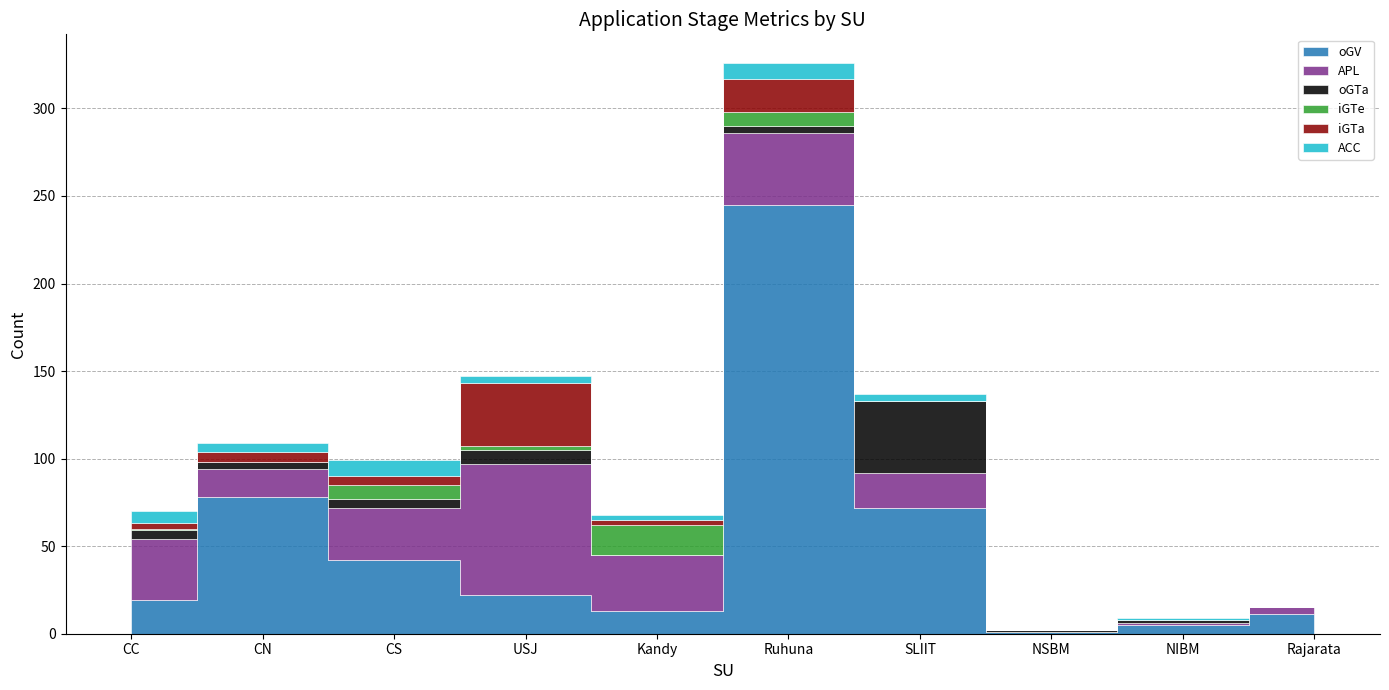

Reading left to right, what are all the values shown in this chart?

oGV: CC=19	CN=78	CS=42	USJ=22	Kandy=13	Ruhuna=245	SLIIT=72	NSBM=1	NIBM=5	Rajarata=11
APL: CC=35	CN=16	CS=30	USJ=75	Kandy=32	Ruhuna=41	SLIIT=20	NSBM=0	NIBM=1	Rajarata=4
oGTa: CC=5	CN=4	CS=5	USJ=8	Kandy=0	Ruhuna=4	SLIIT=41	NSBM=1	NIBM=2	Rajarata=0
iGTe: CC=1	CN=0	CS=8	USJ=2	Kandy=17	Ruhuna=8	SLIIT=0	NSBM=0	NIBM=0	Rajarata=0
iGTa: CC=3	CN=6	CS=5	USJ=36	Kandy=3	Ruhuna=19	SLIIT=0	NSBM=0	NIBM=0	Rajarata=0
ACC: CC=7	CN=5	CS=9	USJ=4	Kandy=3	Ruhuna=9	SLIIT=4	NSBM=0	NIBM=1	Rajarata=0